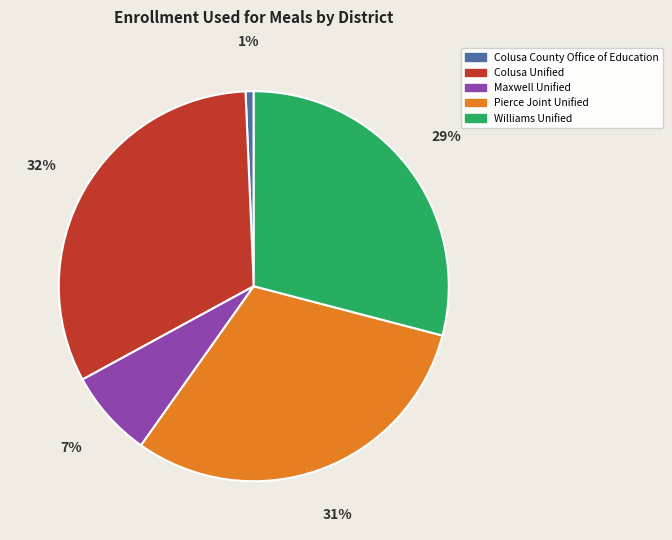

What is the smallest slice in the pie chart?

Colusa County Office of Education